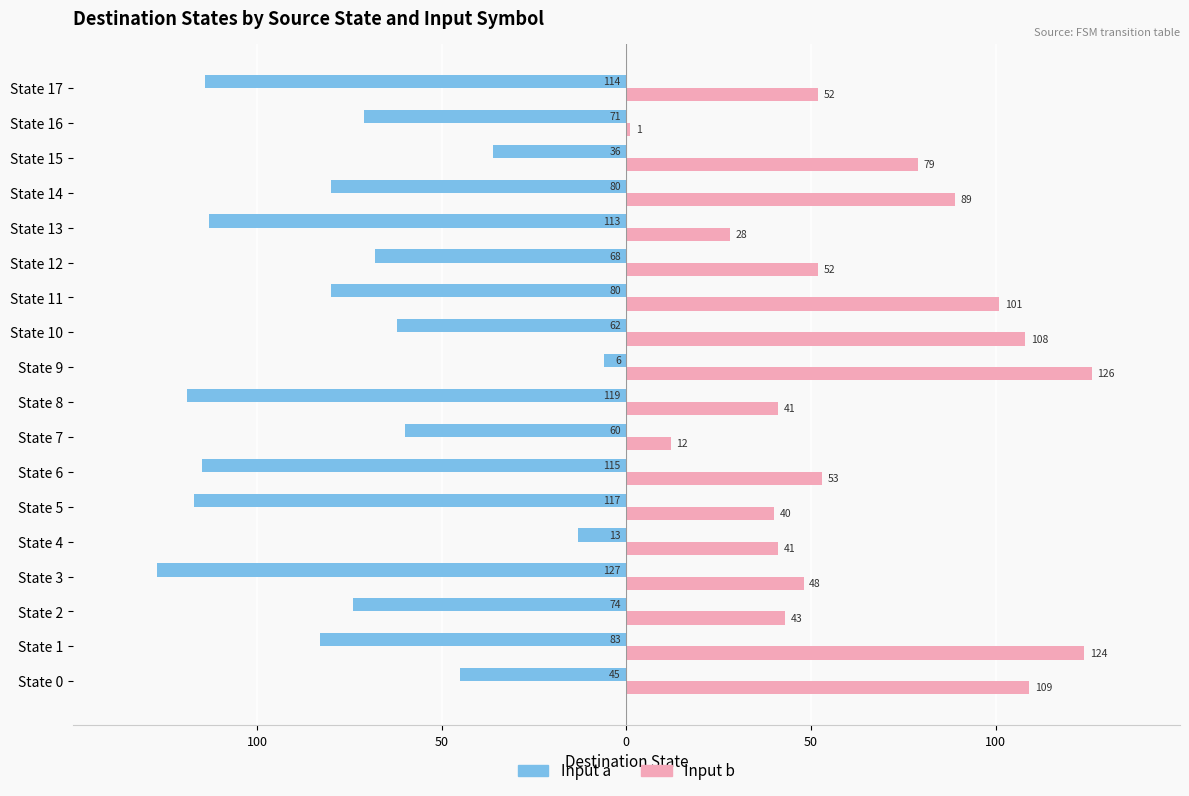

What are all the series names shown in the legend?

Input a, Input b